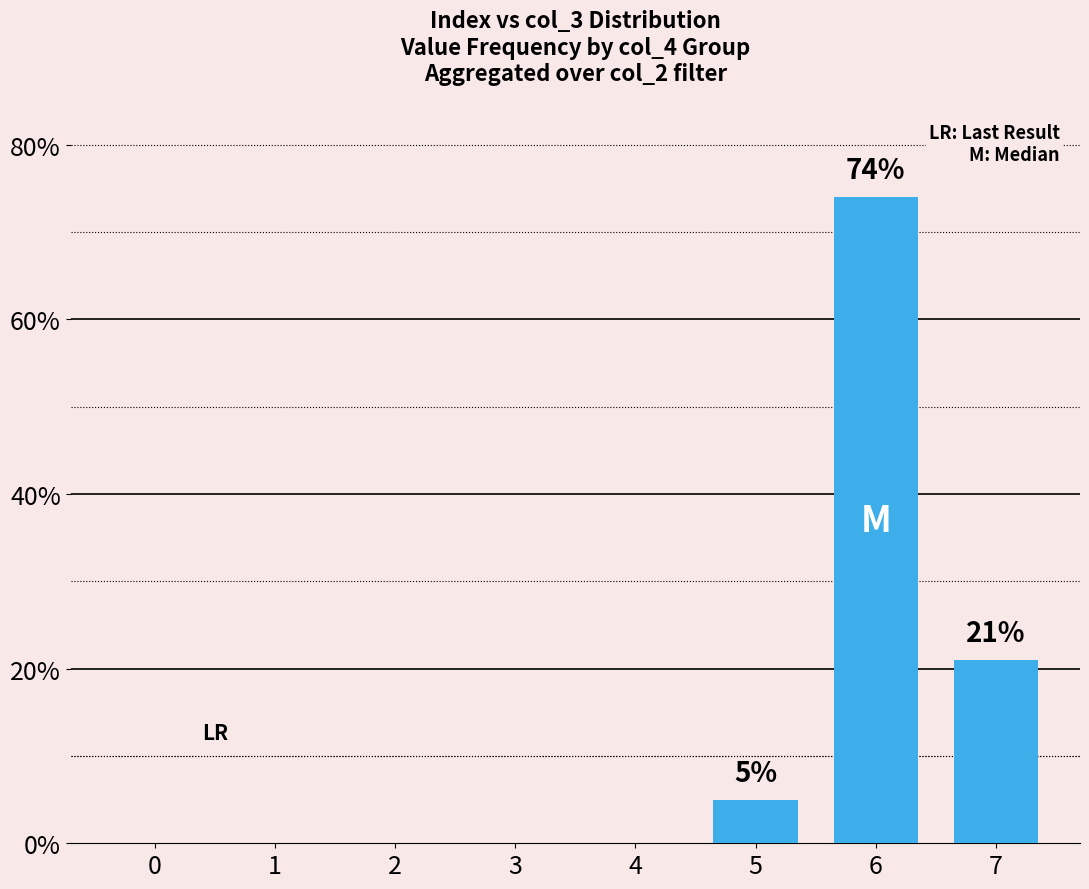

How many categories are shown in the chart?

8